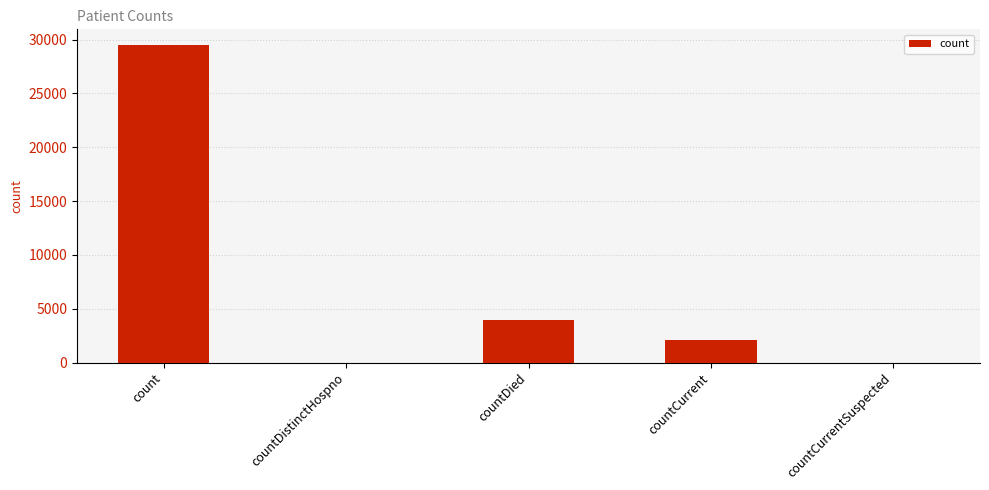

How many series are shown in this chart?

1